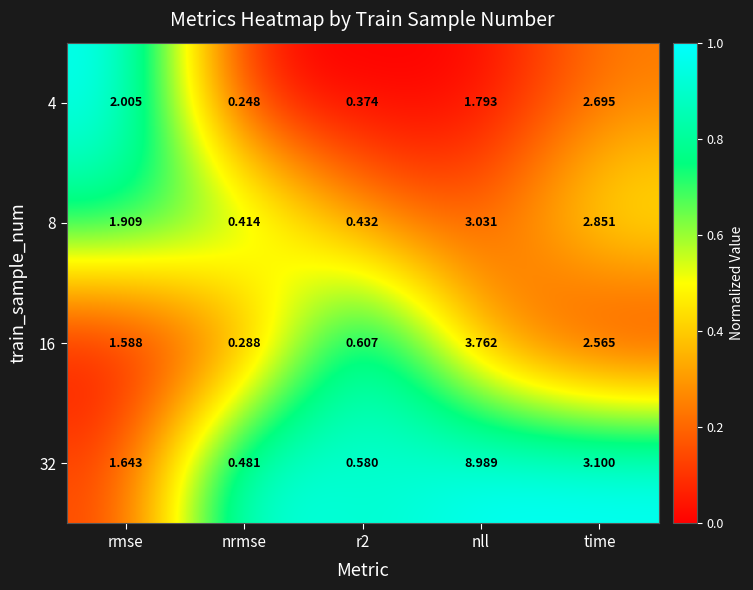

At which category is the sum across all series the highest?

nll